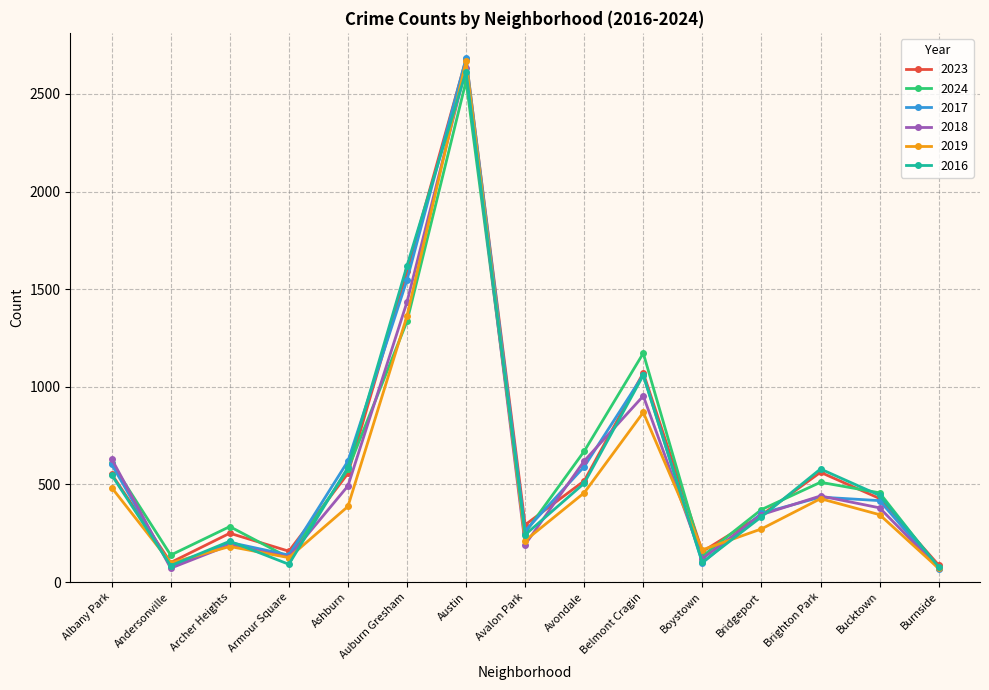

How many values in the 2019 series are below 345?

7